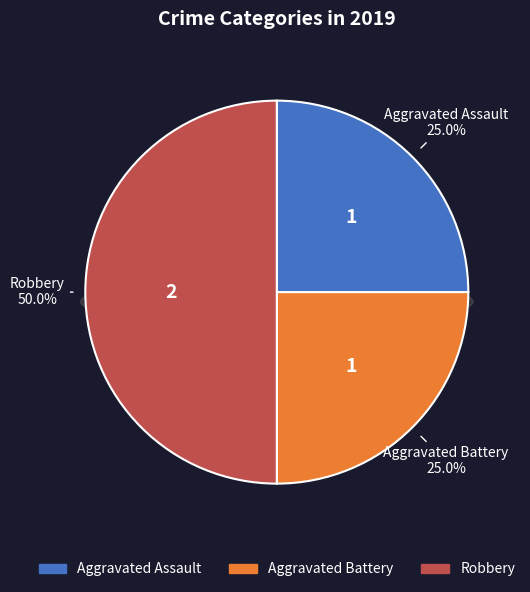

Does Aggravated Assault represent more than half of the total?

No